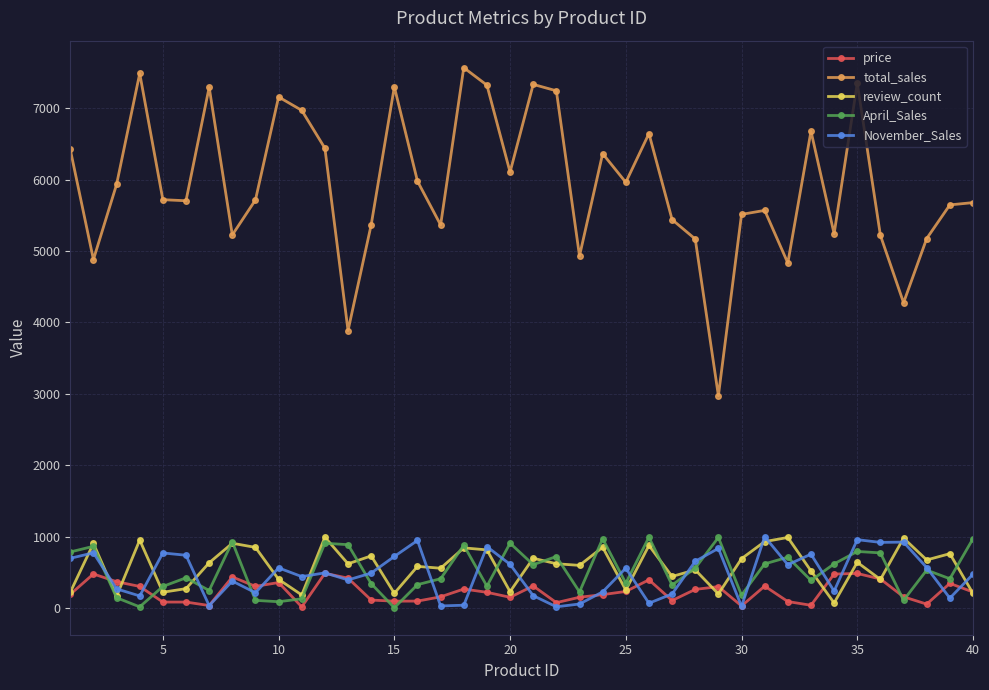

What is the highest value of the November_Sales series?

998.0